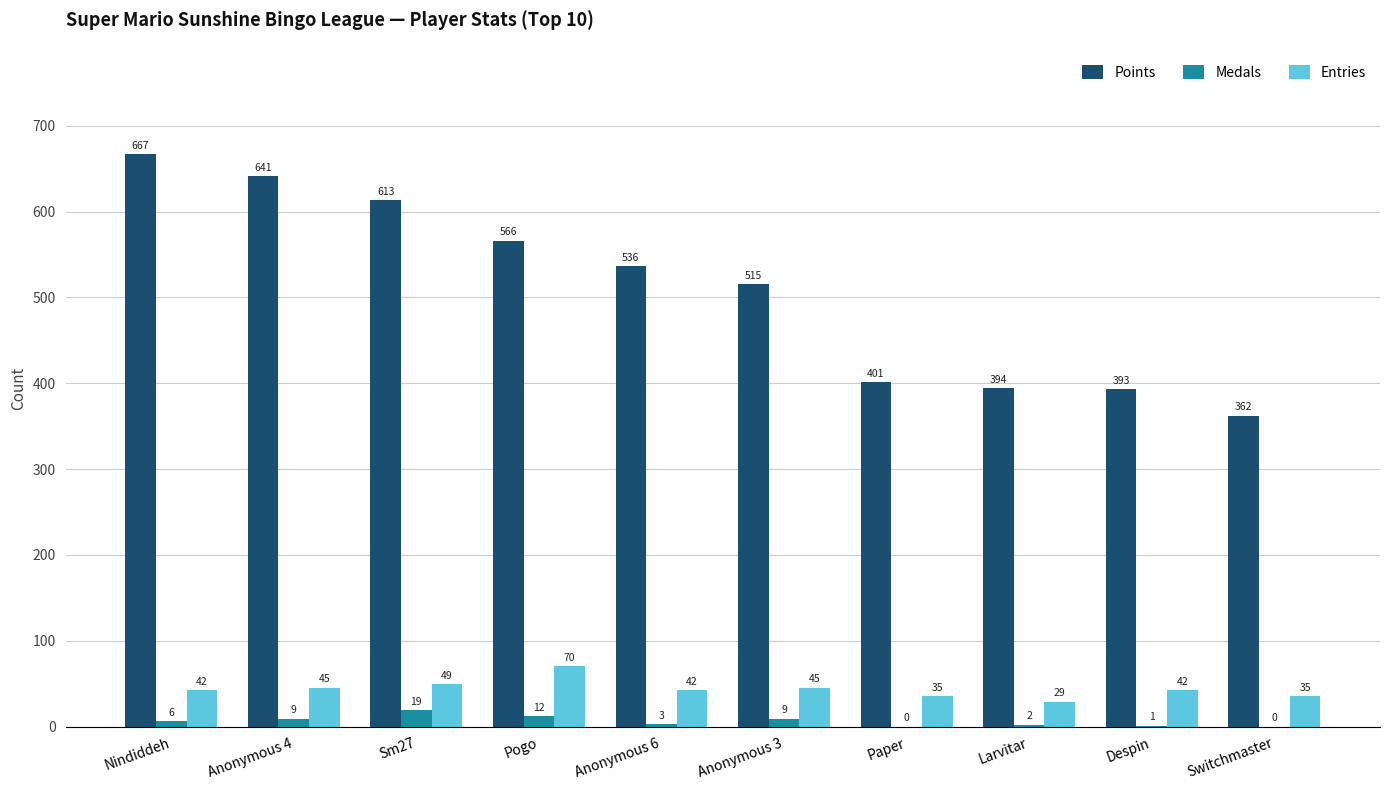

Is the value of Medals at Sm27 greater than the value of Entries at Anonymous 3?

No